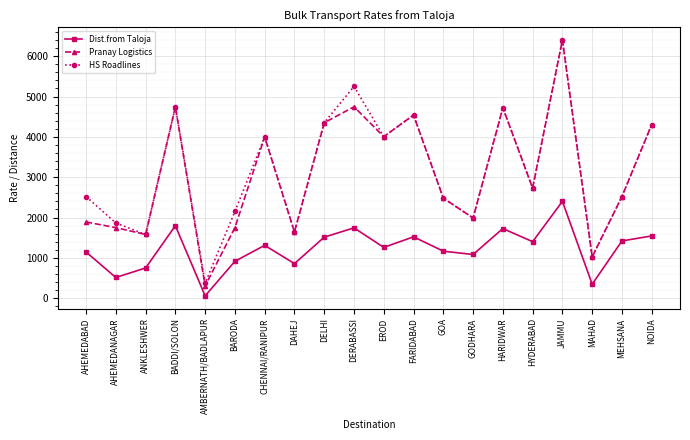

True or false: HS Roadlines and Dist.from Taloja intersect in this chart.

False